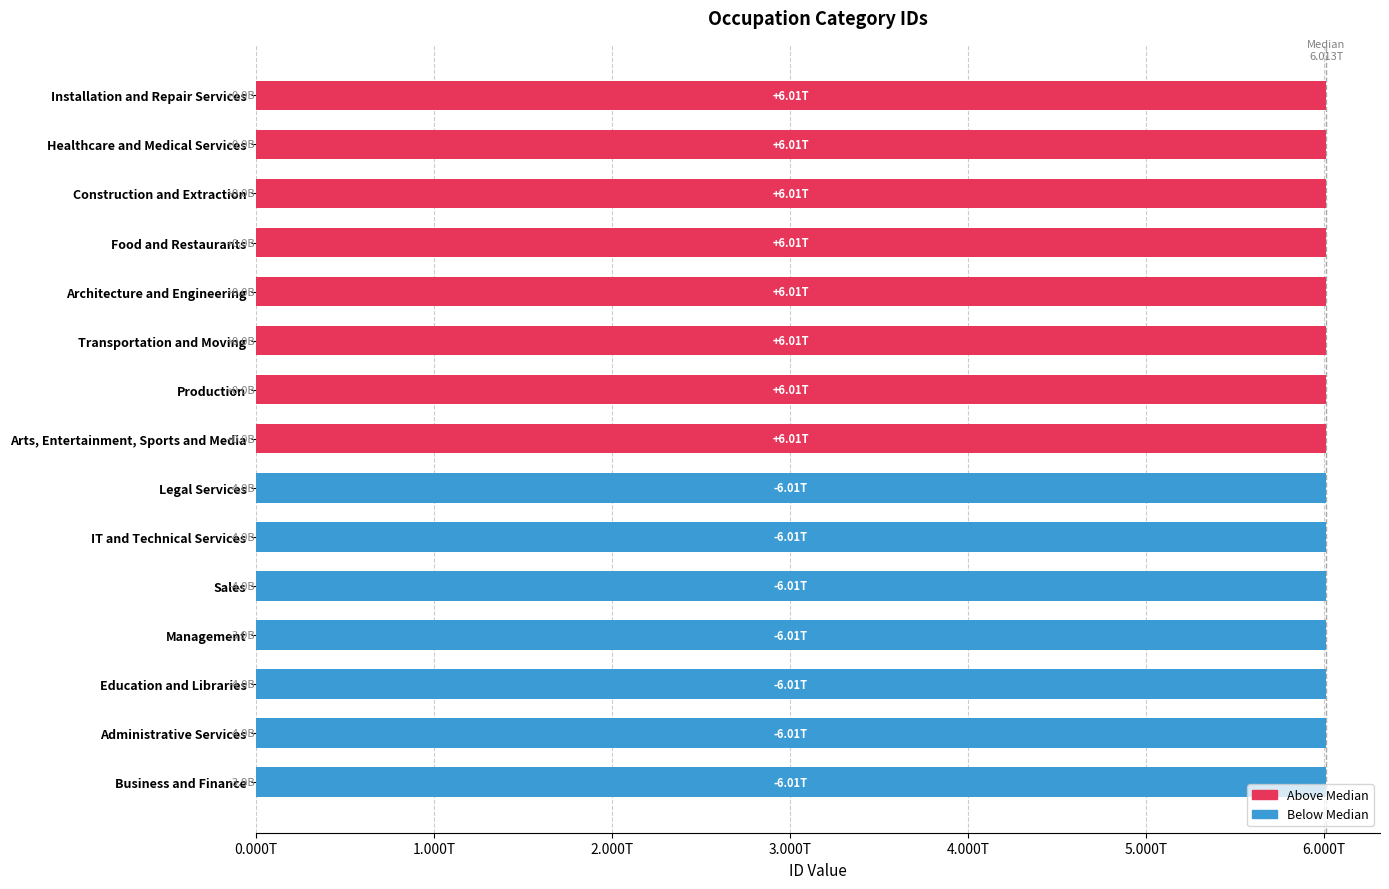

Are the bars horizontal?

Yes